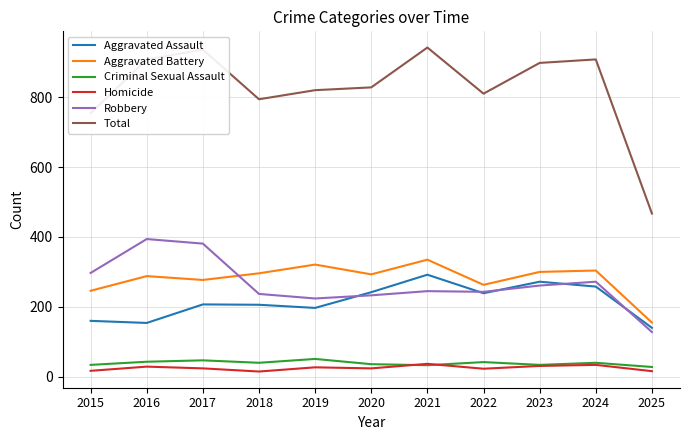

Is it true that Aggravated Battery equals 155 at 2025?

True